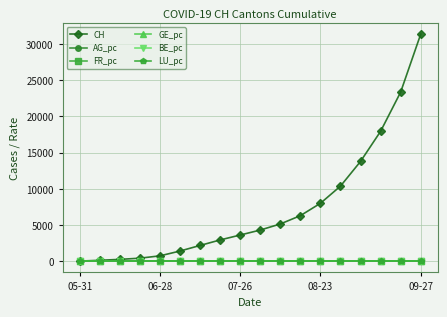

Which series has the widest spread of values?

CH